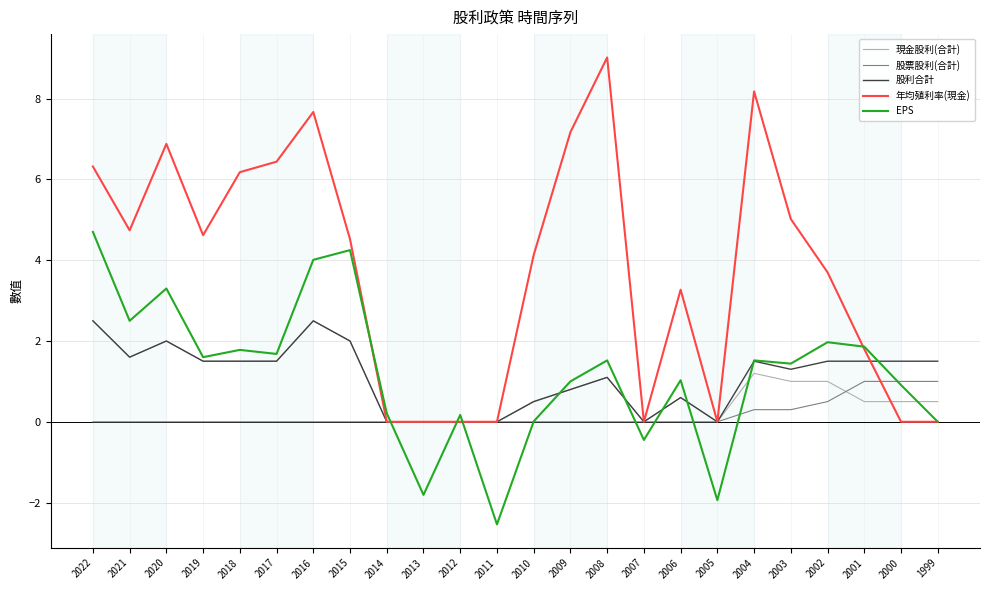

What is the spread (max minus min) of values at 2021?

4.7